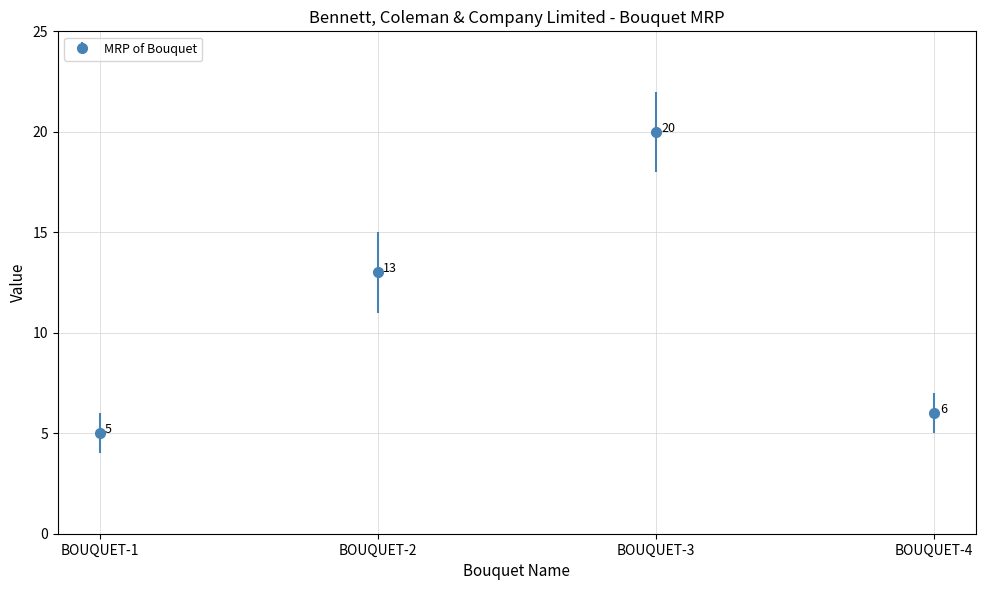

How many categories are shown in the chart?

4